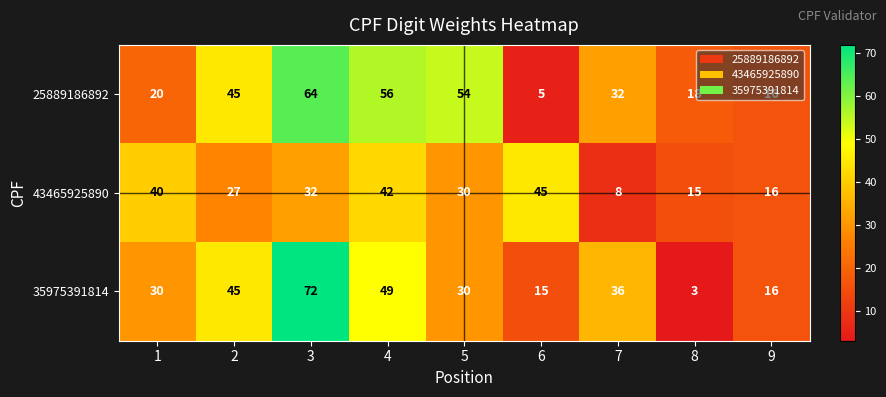

What is the average value of the 43465925890 series?

28